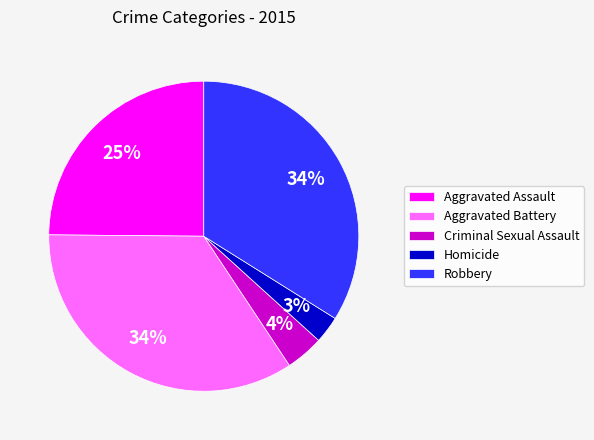

Count the number of slices in the pie.

5